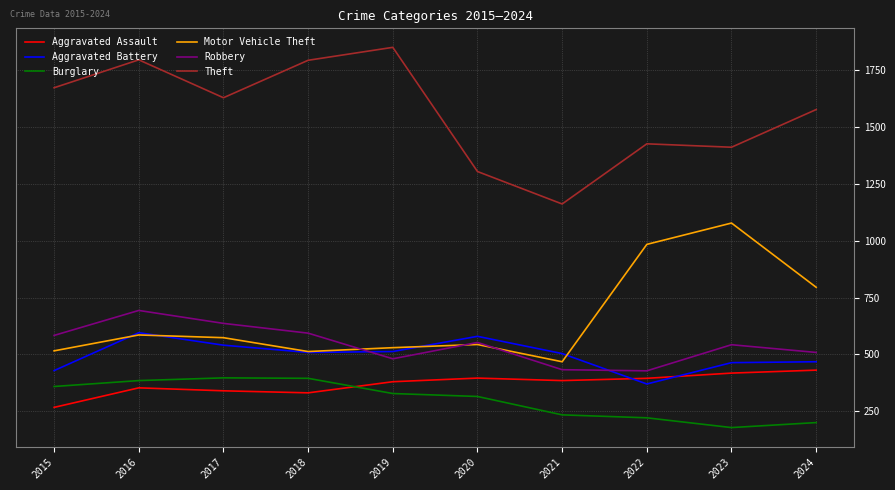

True or false: Motor Vehicle Theft and Aggravated Assault cross at least once.

False